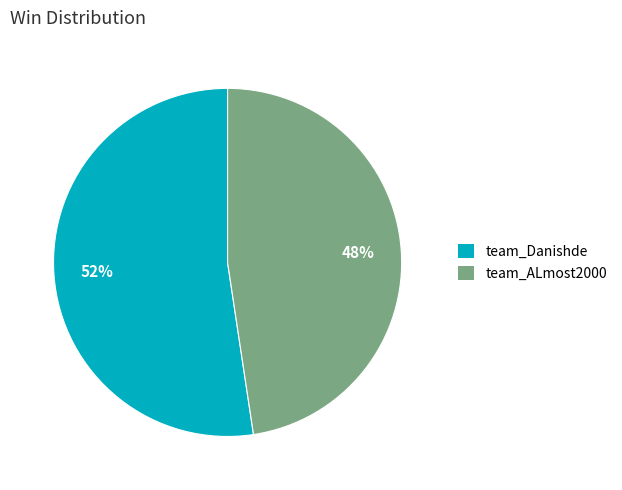

Approximately how many times larger is the value at team_ALmost2000 compared to team_Danishde?

0.9